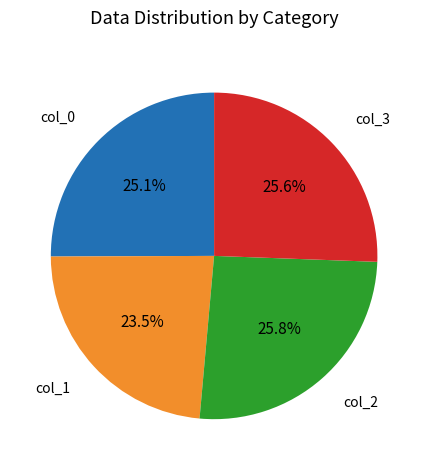

How many slices are in this pie chart?

4